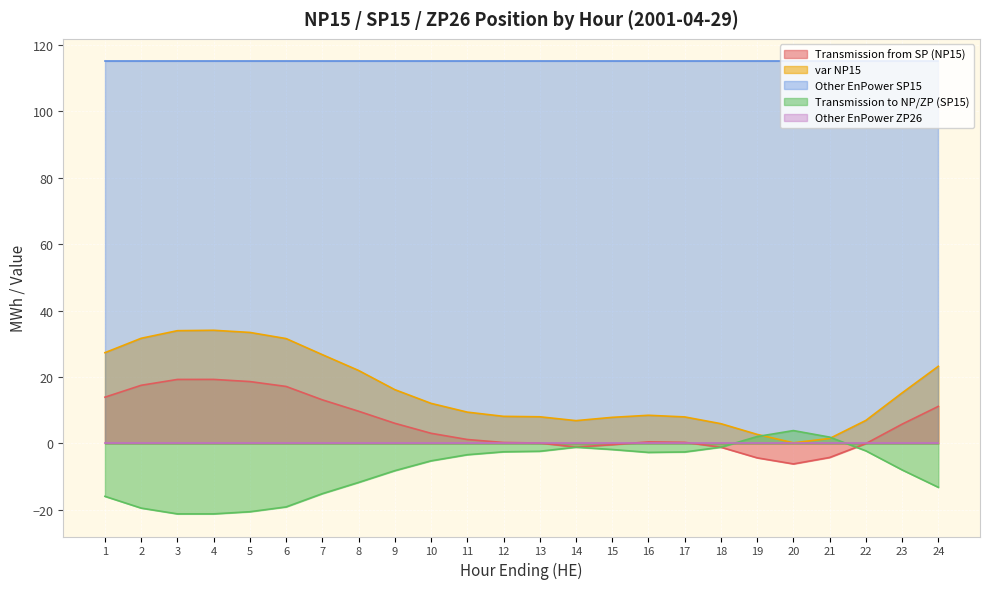

At which category does var NP15 reach its first local valley?

14